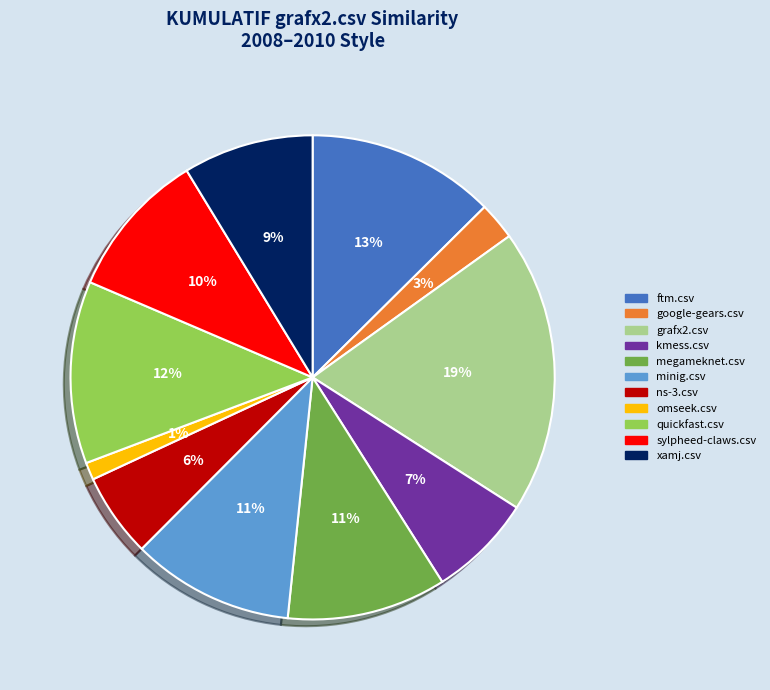

To the nearest percent, what is the average slice percentage?

9%